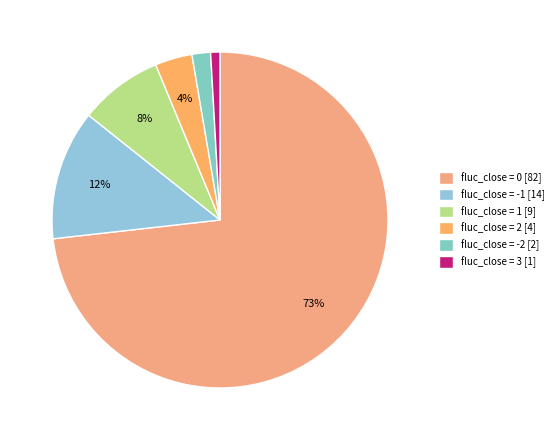

Rank the categories by value from lowest to highest.

fluc_close = 3, fluc_close = -2, fluc_close = 2, fluc_close = 1, fluc_close = -1, fluc_close = 0